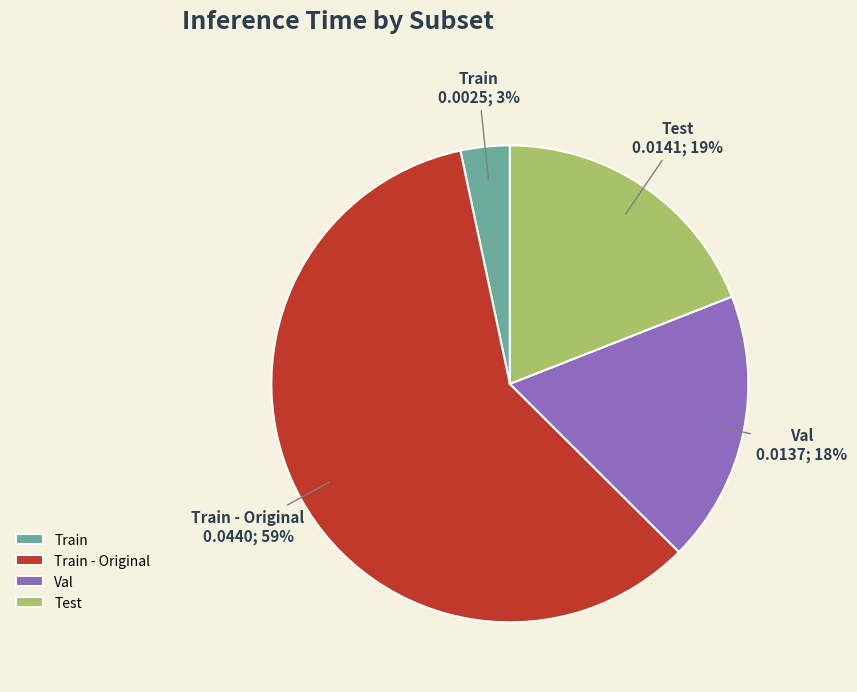

How many segments does this pie chart have?

4